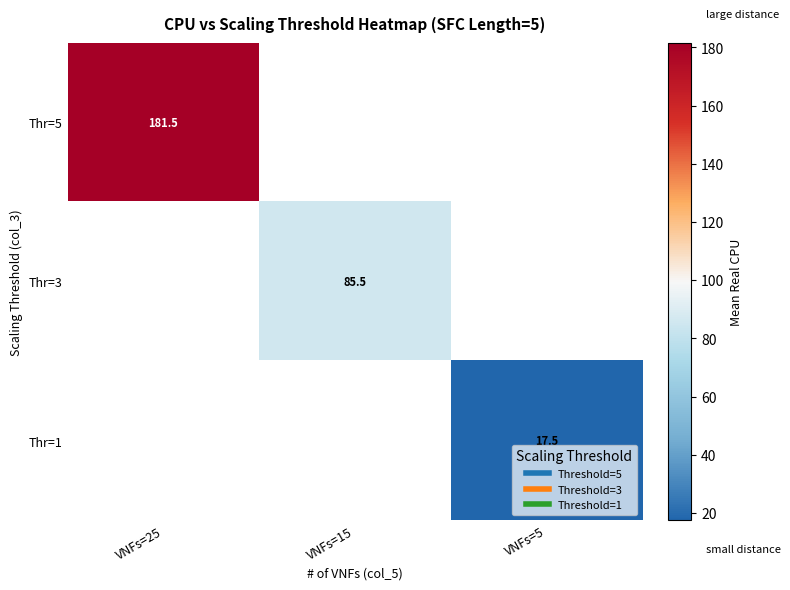

Which series has the widest spread of values?

Thr=5